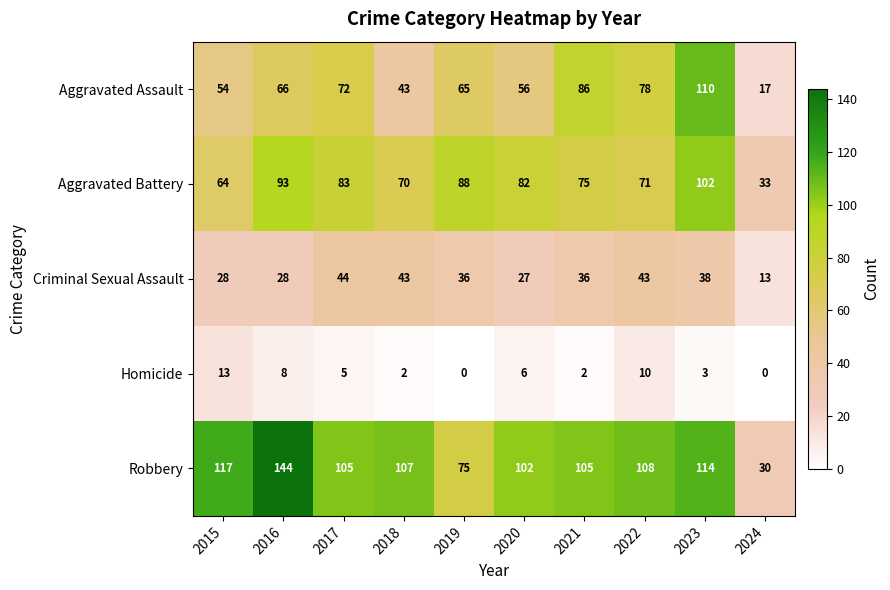

What is the total value across all series at 2016?

339